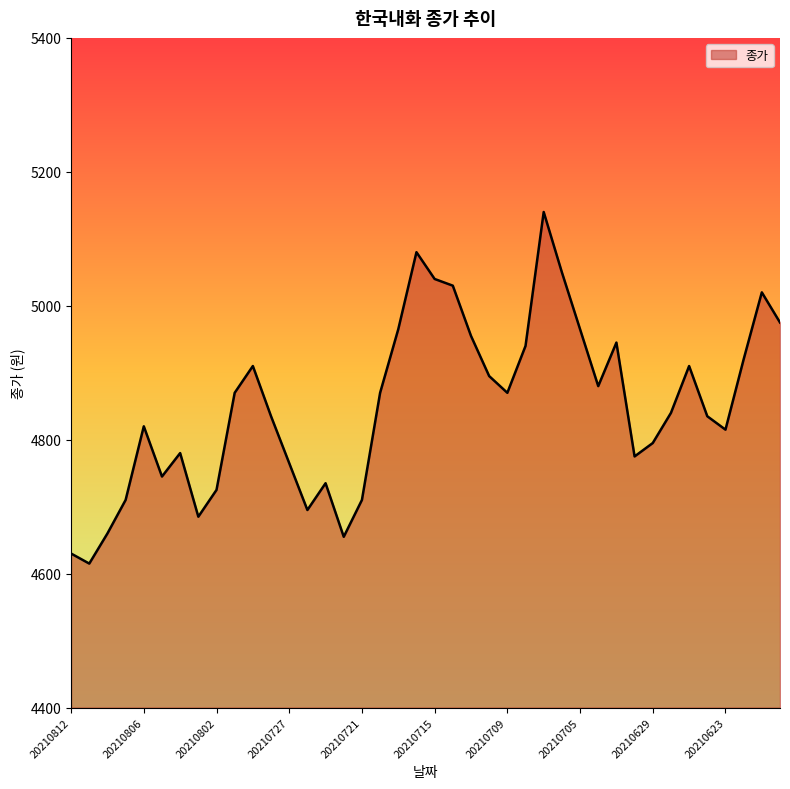

What is the greatest value displayed?

5140